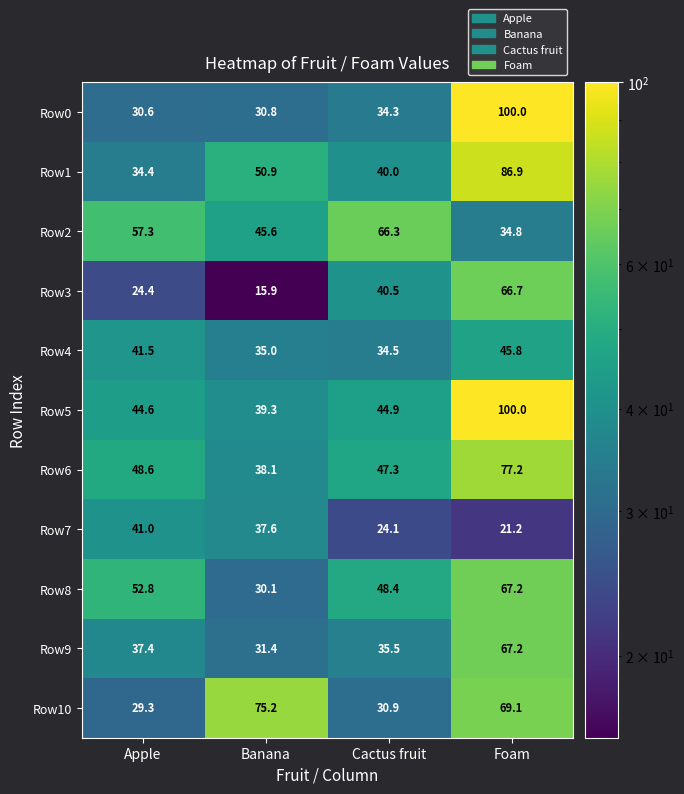

What is the difference between the second highest and minimum values in the Row8 series?

22.7